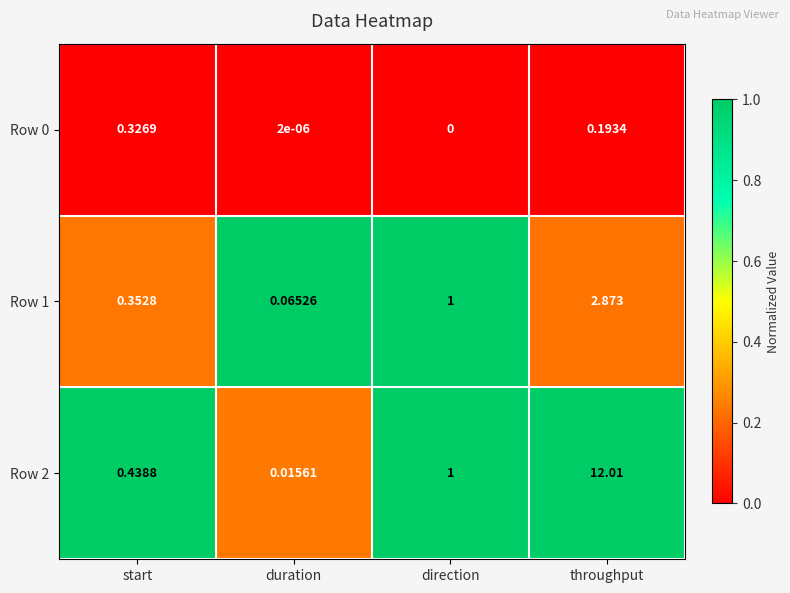

At which label does Row 1 reach its peak?

throughput